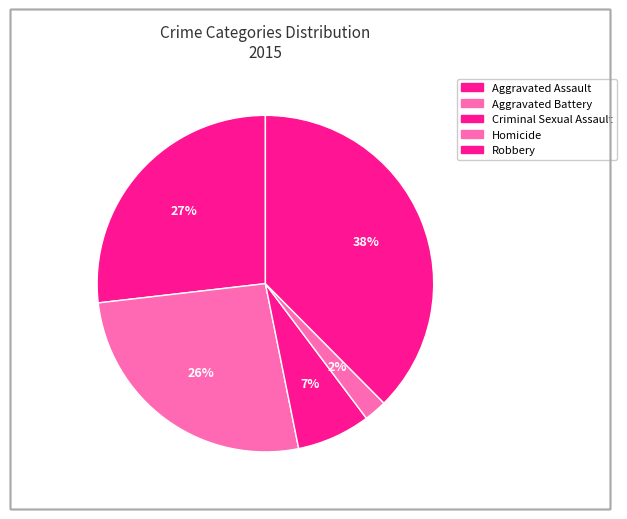

Does Robbery represent more than half of the total?

No